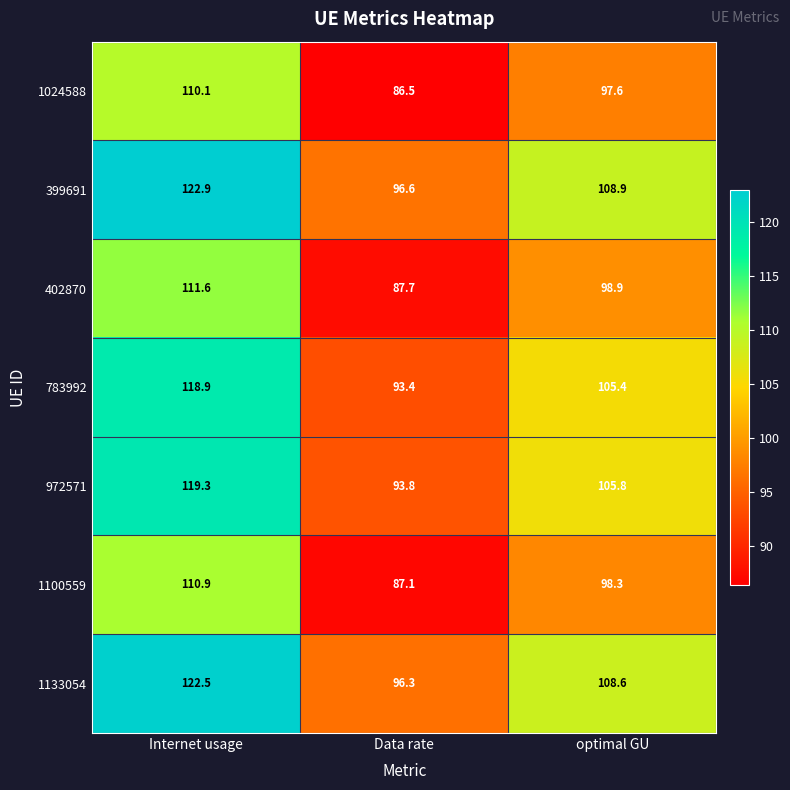

Which category has the highest value across all series?

Internet usage